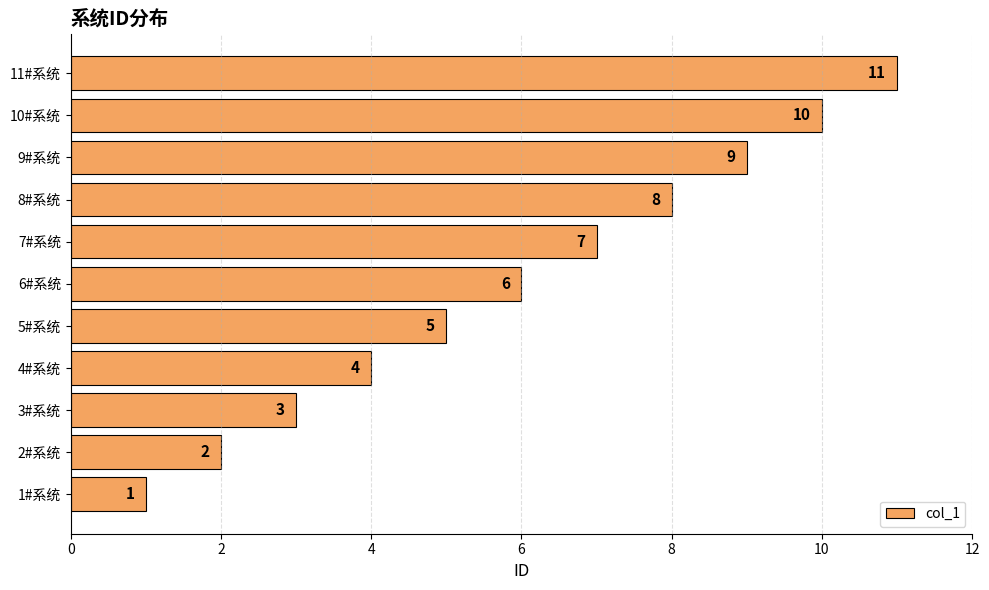

List the labels in order of value, smallest first.

1#系统, 2#系统, 3#系统, 4#系统, 5#系统, 6#系统, 7#系统, 8#系统, 9#系统, 10#系统, 11#系统